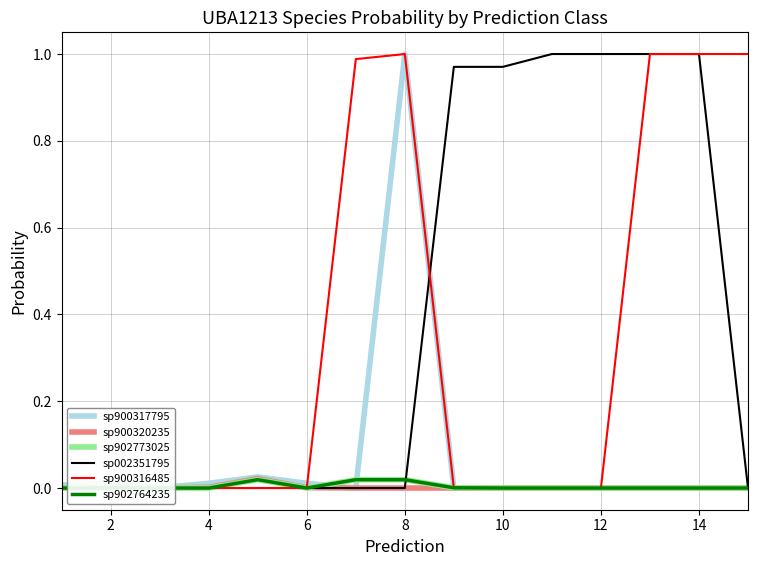

Reading left to right, what are all the values shown in this chart?

sp900317795: 0.0	0.0	0.0	0.0	0.0	0.0	0.0	1.0	0.0	0.0	0.0	0.0	0.0	0.0	0.0
sp900320235: 0.0	0.0	0.0	0.0	0.0	0.0	0.0	0.0	0.0	0.0	0.0	0.0	0.0	0.0	0.0
sp902773025: 0.0	0.0	0.0	0.0	0.0	0.0	0.0	0.0	0.0	0.0	0.0	0.0	0.0	0.0	0.0
sp002351795: 0.0	0.0	0.0	0.0	0.0	0.0	0.0	0.0	1.0	1.0	1.0	1.0	1.0	1.0	0.0
sp900316485: 0.0	0.0	0.0	0.0	0.0	0.0	1.0	1.0	0.0	0.0	0.0	0.0	1.0	1.0	1.0
sp902764235: 0.0	0.0	0.0	0.0	0.0	0.0	0.0	0.0	0.0	0.0	0.0	0.0	0.0	0.0	0.0